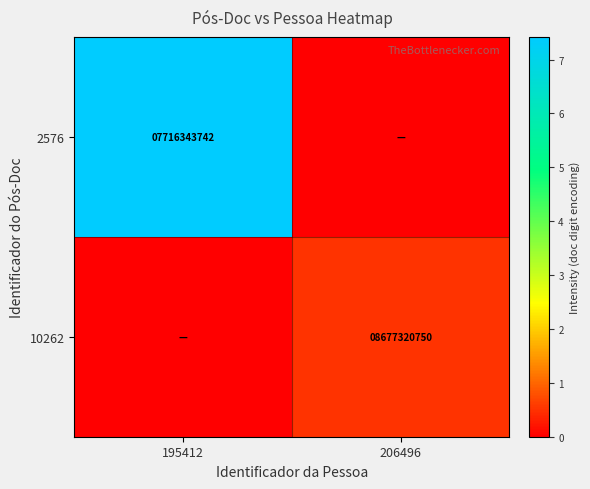

True or false: 2576 has a value of 11031596179 at 195412.

False